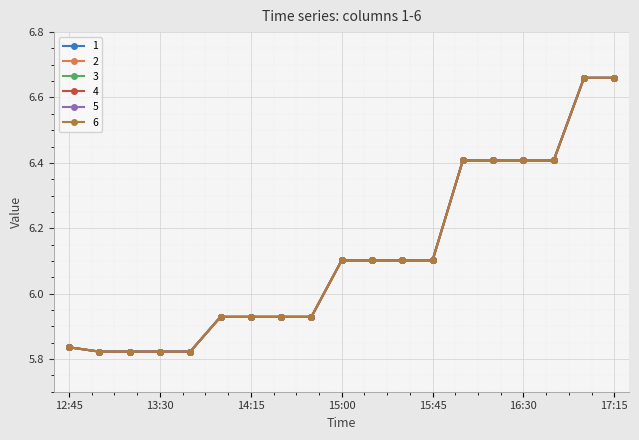

What is the minimum value shown in the chart?

5.8